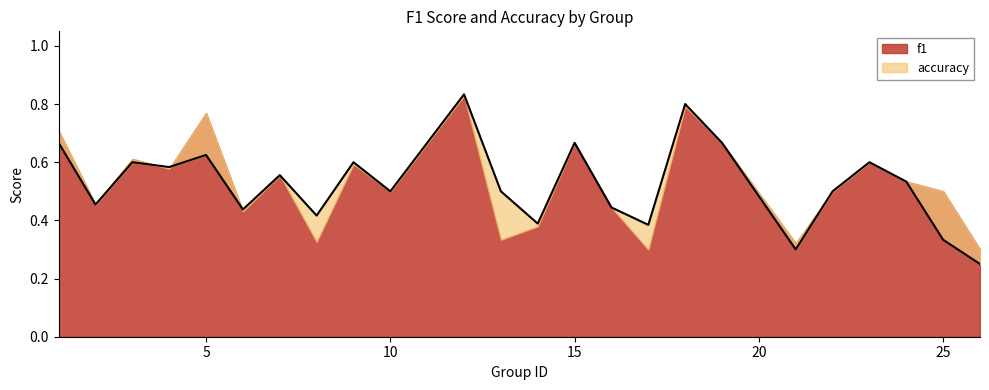

True or false: the data has more than 0 interior local peaks.

True